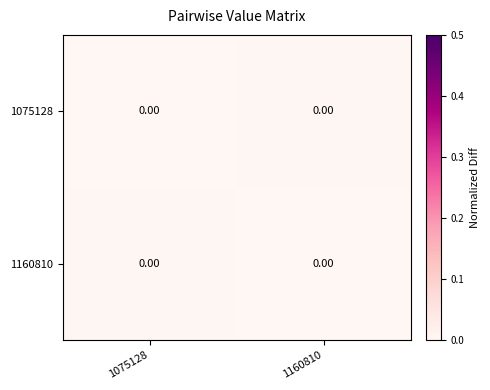

At which category does the chart reach its peak across all series?

1160810